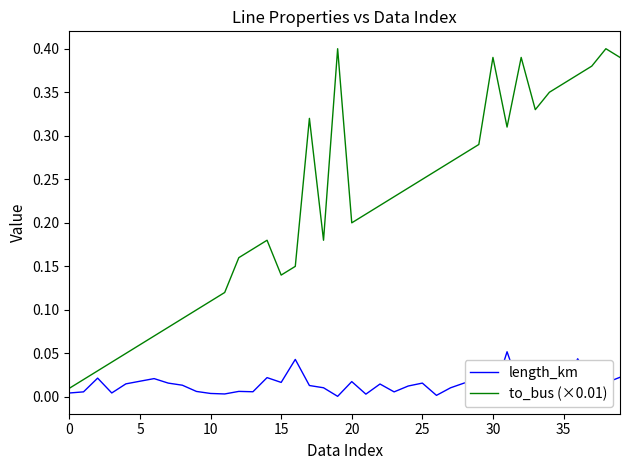

How many lines are shown in the chart?

2